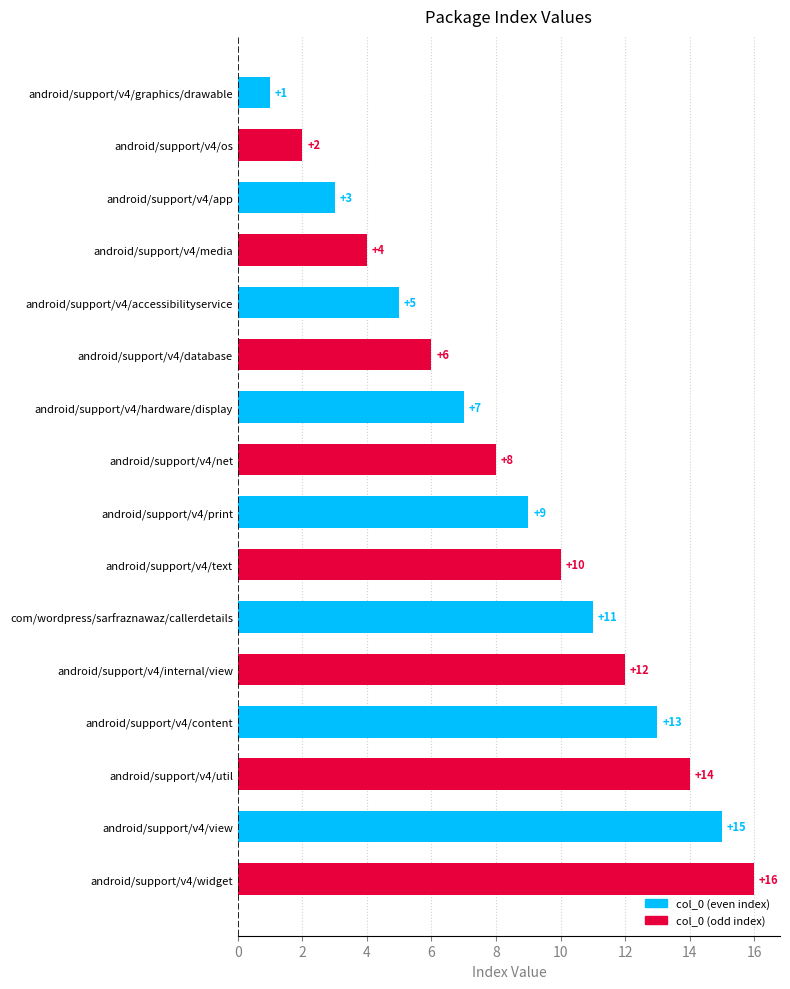

Rank the categories by value from highest to lowest.

android/support/v4/widget, android/support/v4/view, android/support/v4/util, android/support/v4/content, android/support/v4/internal/view, com/wordpress/sarfraznawaz/callerdetails, android/support/v4/text, android/support/v4/print, android/support/v4/net, android/support/v4/hardware/display, android/support/v4/database, android/support/v4/accessibilityservice, android/support/v4/media, android/support/v4/app, android/support/v4/os, android/support/v4/graphics/drawable